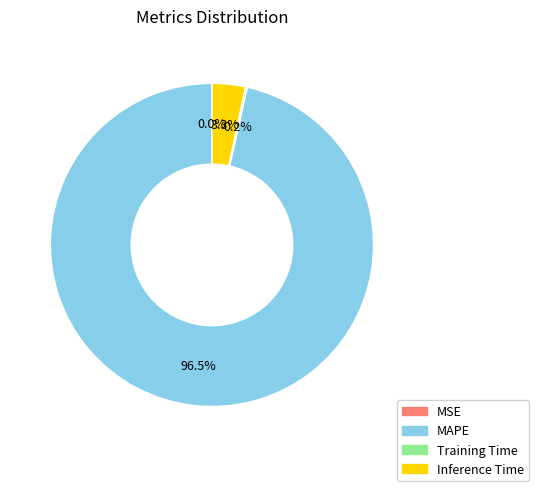

What portion of the pie excludes MAPE?

3.5%